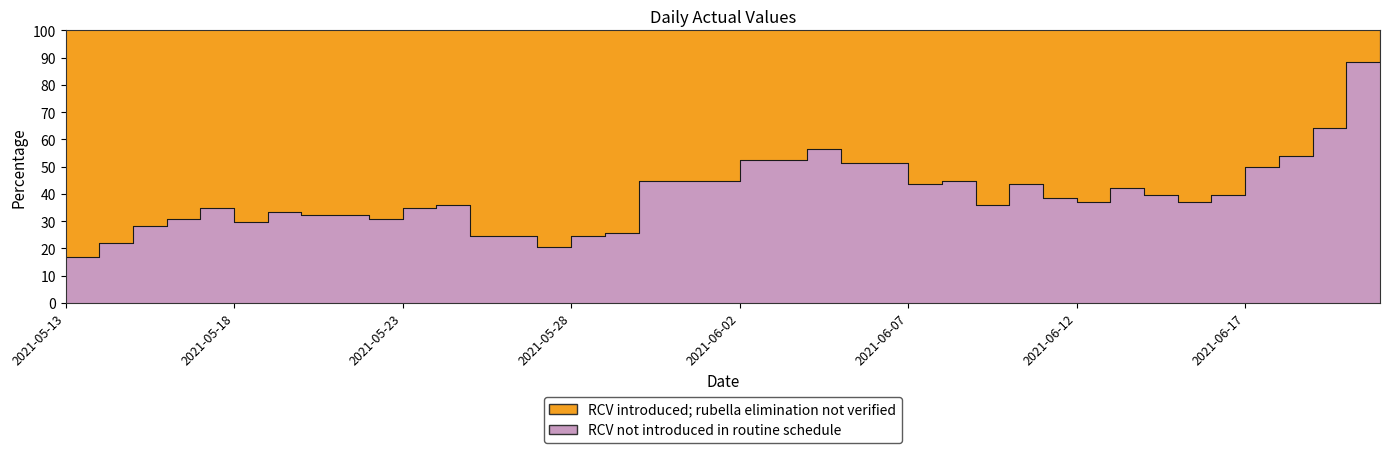

What is the change in value from 2021-06-02 to 2021-06-17?

-2.6